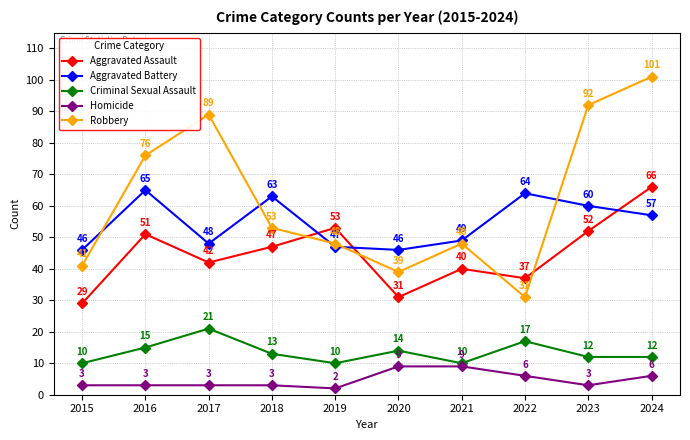

Reading right to left, list all the values displayed in this chart.

Aggravated Assault: 2024=66	2023=52	2022=37	2021=40	2020=31	2019=53	2018=47	2017=42	2016=51	2015=29
Aggravated Battery: 2024=57	2023=60	2022=64	2021=49	2020=46	2019=47	2018=63	2017=48	2016=65	2015=46
Criminal Sexual Assault: 2024=12	2023=12	2022=17	2021=10	2020=14	2019=10	2018=13	2017=21	2016=15	2015=10
Homicide: 2024=6	2023=3	2022=6	2021=9	2020=9	2019=2	2018=3	2017=3	2016=3	2015=3
Robbery: 2024=101	2023=92	2022=31	2021=48	2020=39	2019=48	2018=53	2017=89	2016=76	2015=41